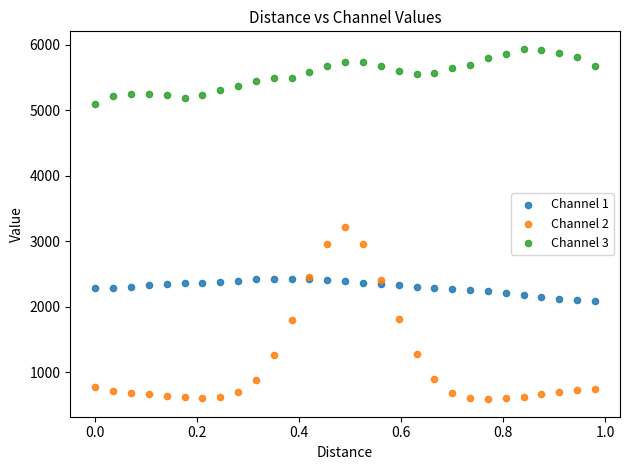

Which series reaches the maximum Y coordinate?

Channel 3